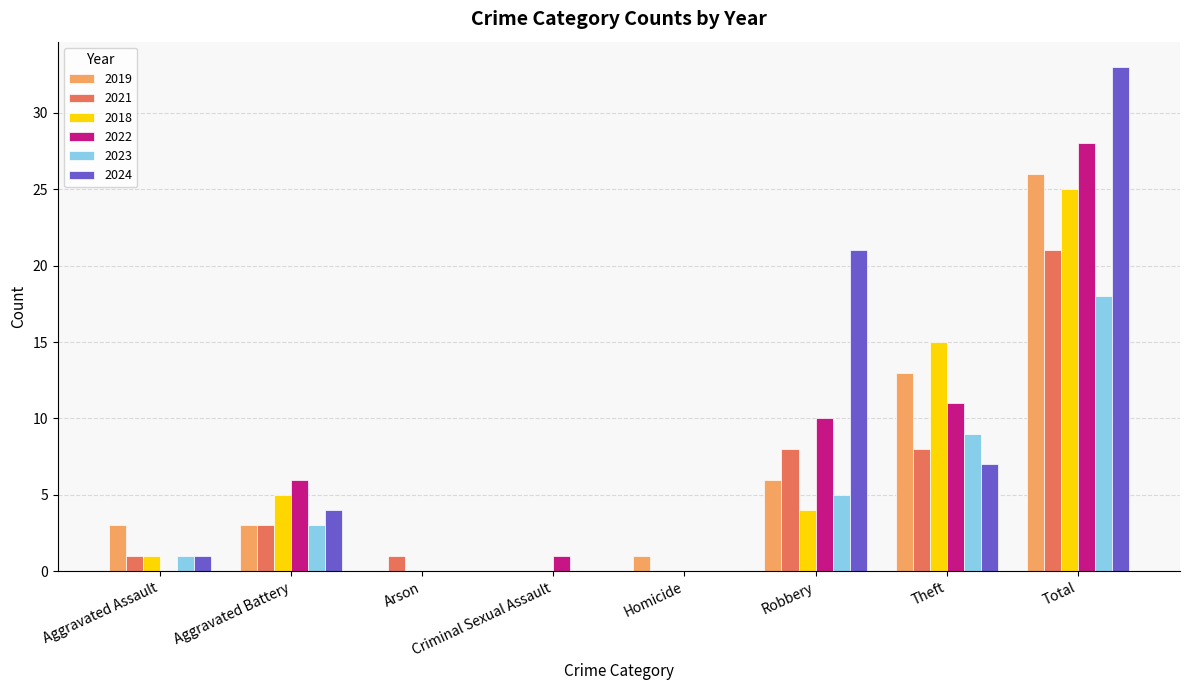

Reading left to right, extract all data points from this chart.

2019: Aggravated Assault=3	Aggravated Battery=3	Arson=0	Criminal Sexual Assault=0	Homicide=1	Robbery=6	Theft=13	Total=26
2021: Aggravated Assault=1	Aggravated Battery=3	Arson=1	Criminal Sexual Assault=0	Homicide=0	Robbery=8	Theft=8	Total=21
2018: Aggravated Assault=1	Aggravated Battery=5	Arson=0	Criminal Sexual Assault=0	Homicide=0	Robbery=4	Theft=15	Total=25
2022: Aggravated Assault=0	Aggravated Battery=6	Arson=0	Criminal Sexual Assault=1	Homicide=0	Robbery=10	Theft=11	Total=28
2023: Aggravated Assault=1	Aggravated Battery=3	Arson=0	Criminal Sexual Assault=0	Homicide=0	Robbery=5	Theft=9	Total=18
2024: Aggravated Assault=1	Aggravated Battery=4	Arson=0	Criminal Sexual Assault=0	Homicide=0	Robbery=21	Theft=7	Total=33